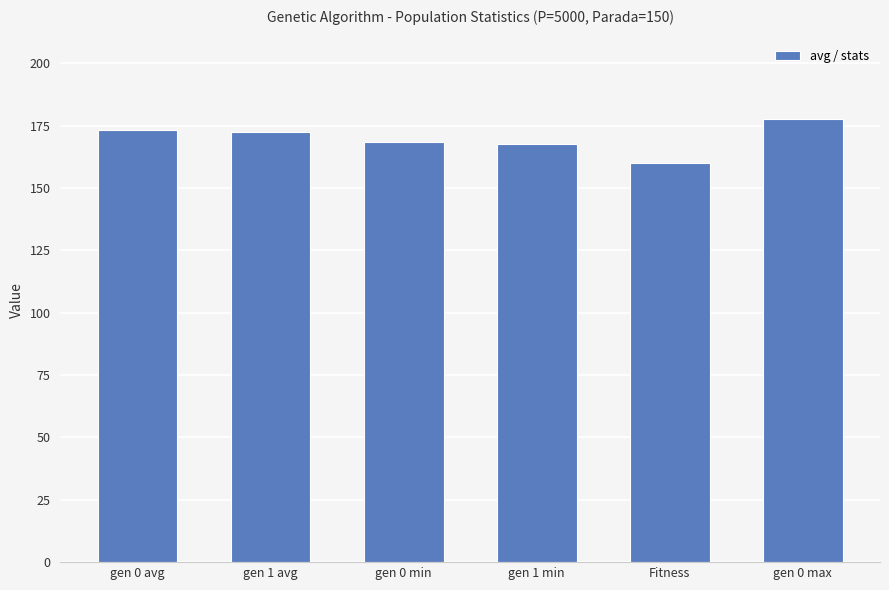

How many bars are there in total?

6